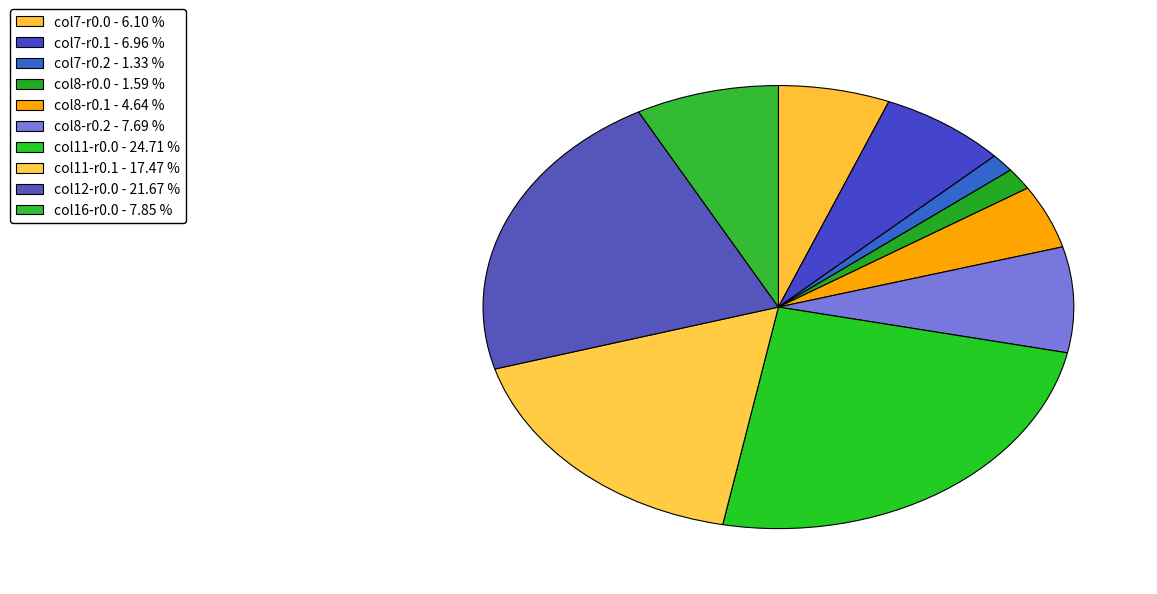

How many segments does this pie chart have?

10